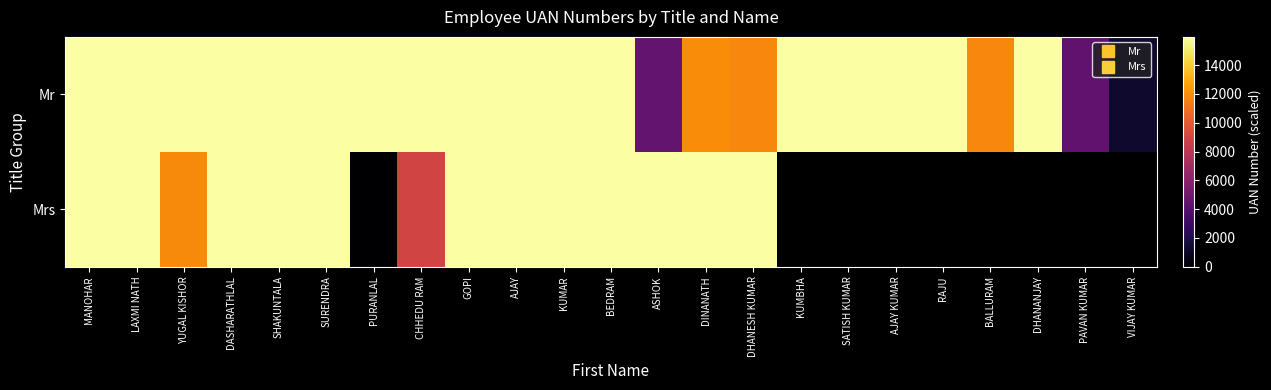

List the series in order of their peak value, lowest first.

Mrs, Mr